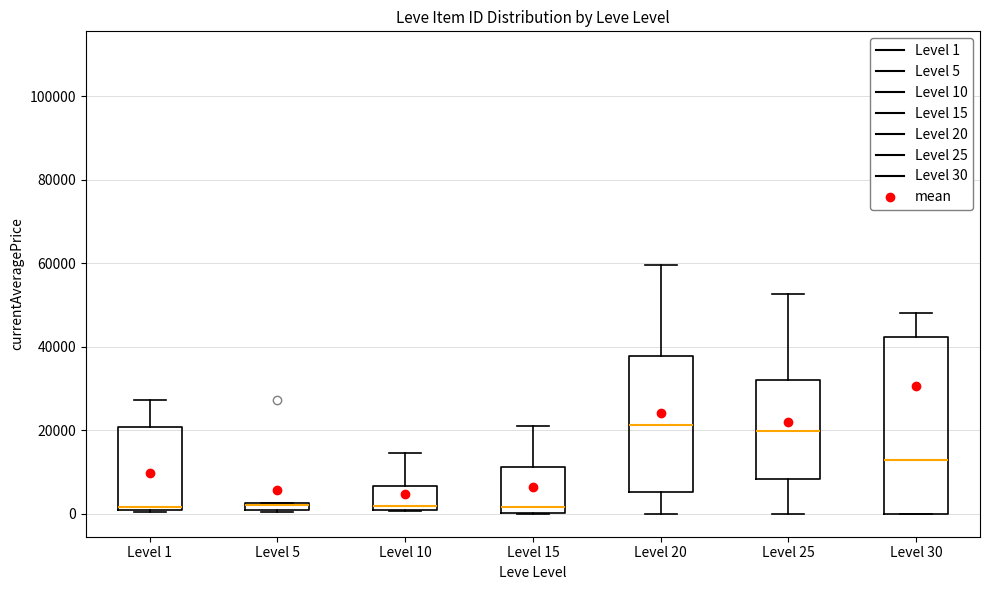

Where is the lower edge of the box for Level 15 on the y-axis? The values are not printed on the chart, so give them approximately, as read against the axis.

0